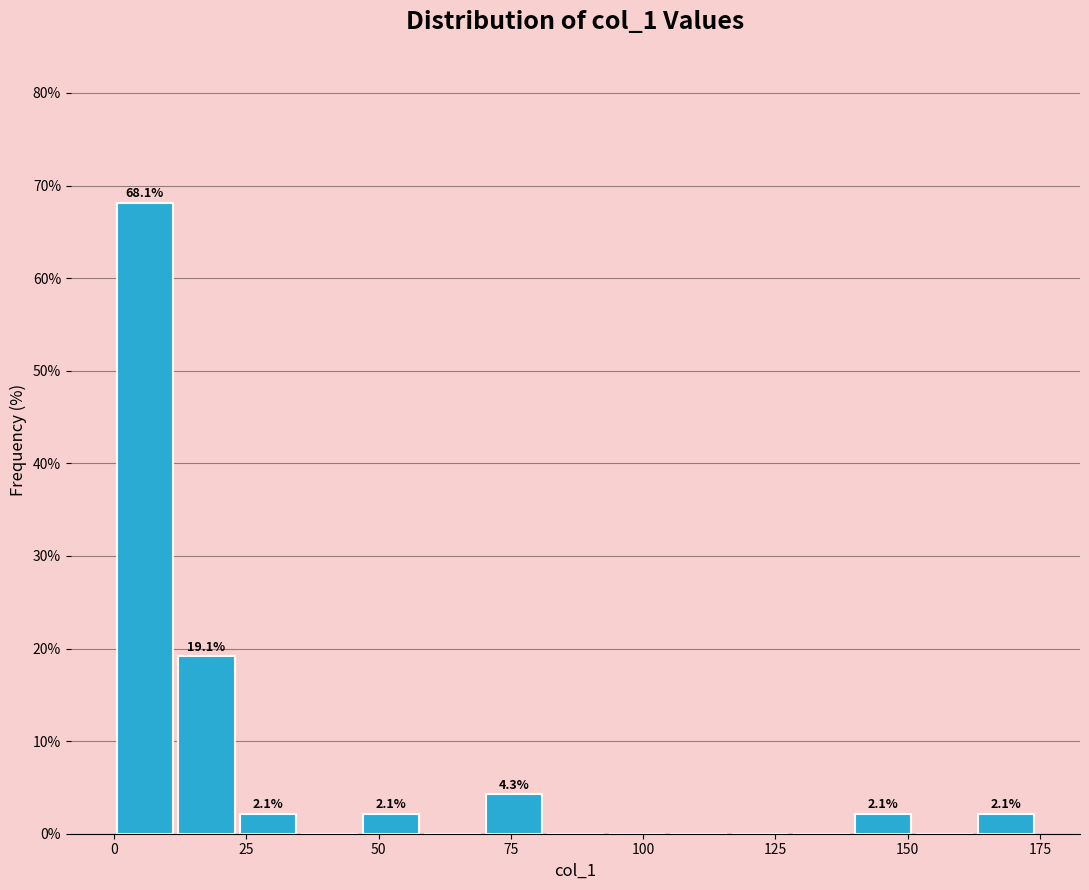

Read against the x-axis, roughly where is the centre of the tallest bar?

5